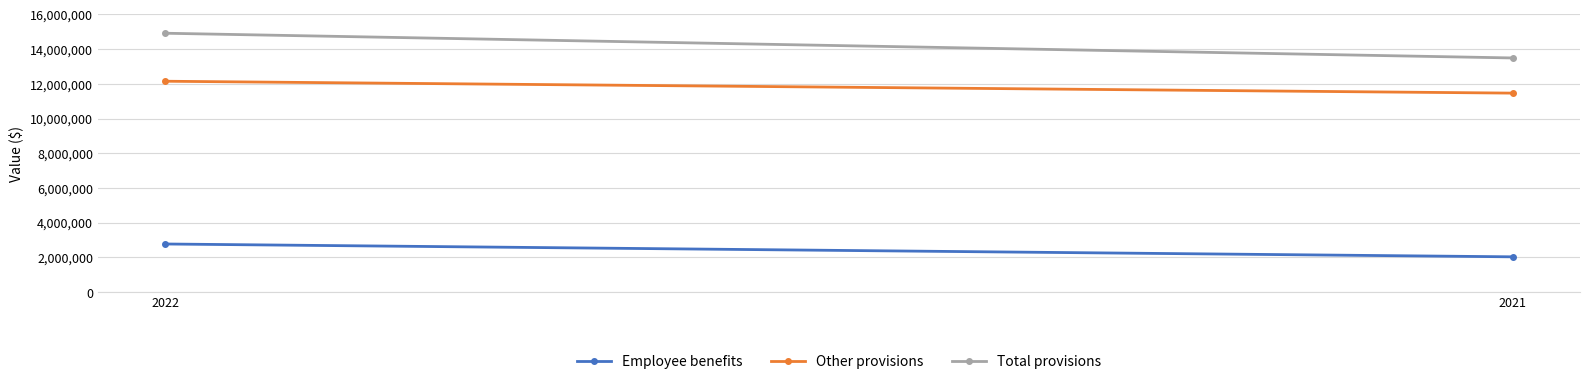

Rank the series at 2022 from lowest to highest value.

Employee benefits, Other provisions, Total provisions